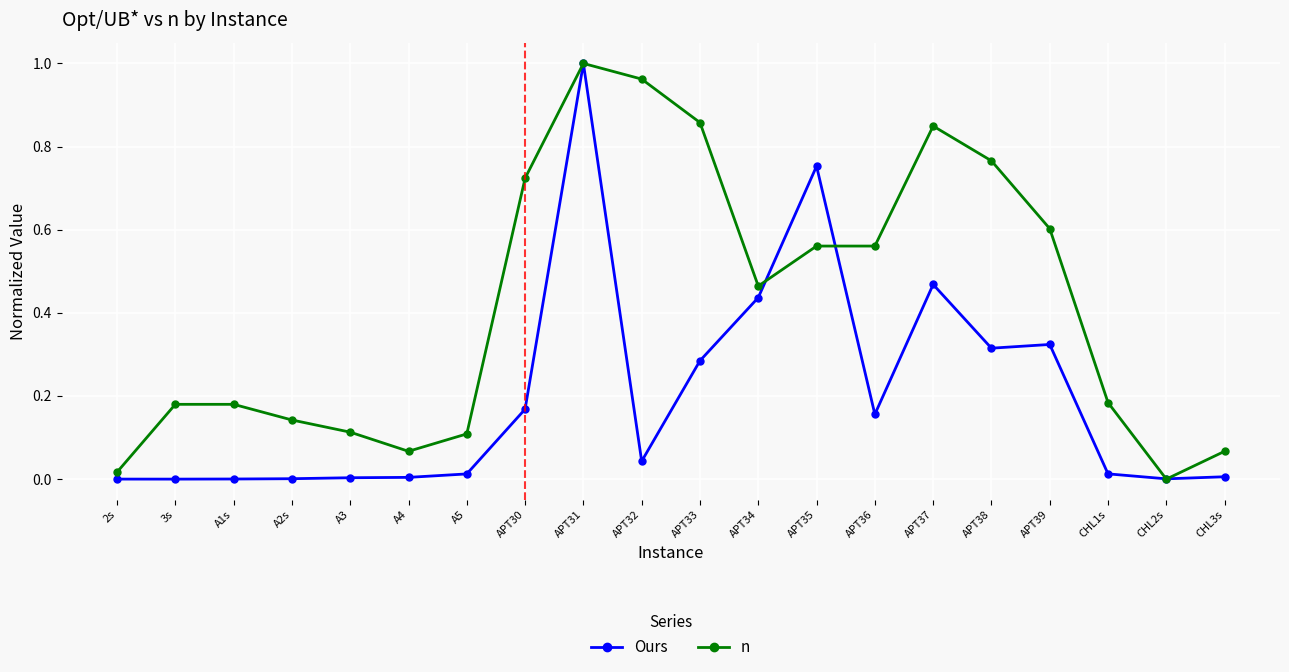

At which category does the chart reach its peak across all series?

APT31